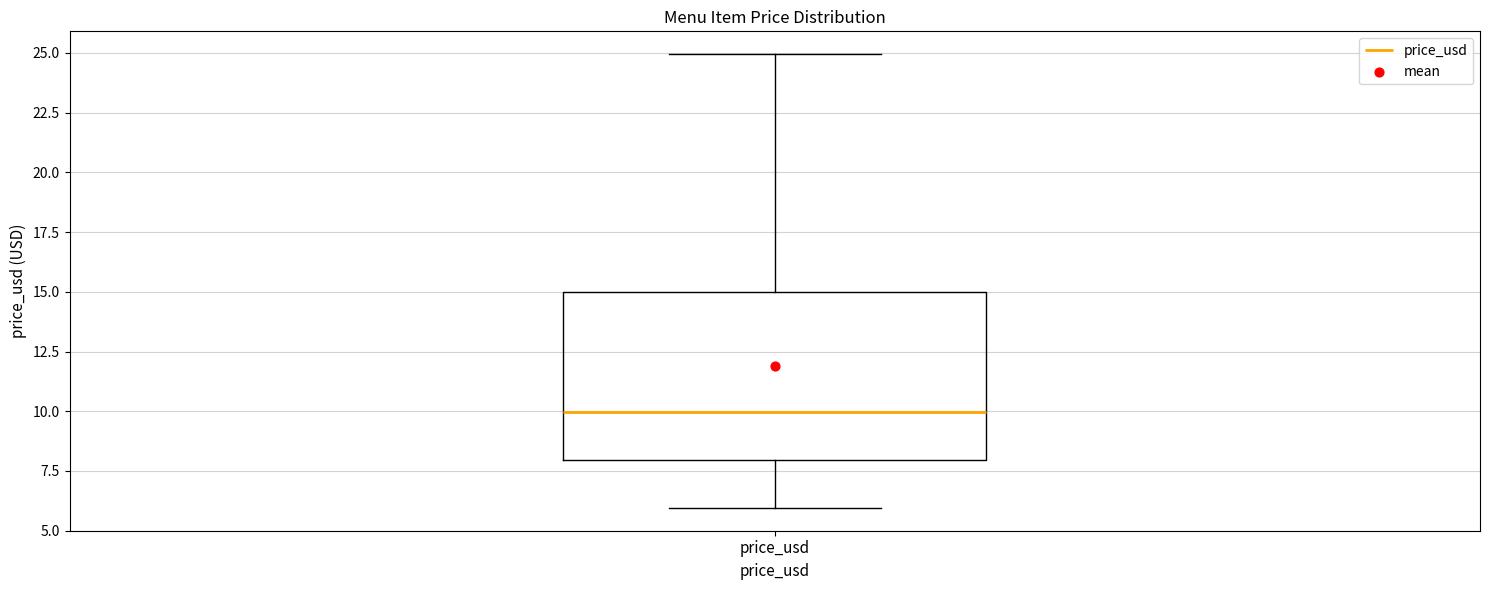

Read this box plot against the y-axis: the position of the median line, the range covered by the box, and the ends of both whiskers. The values are not printed on the chart, so give them approximately, as read against the axis.

median 10, box 8 to 15, whiskers 6 to 25